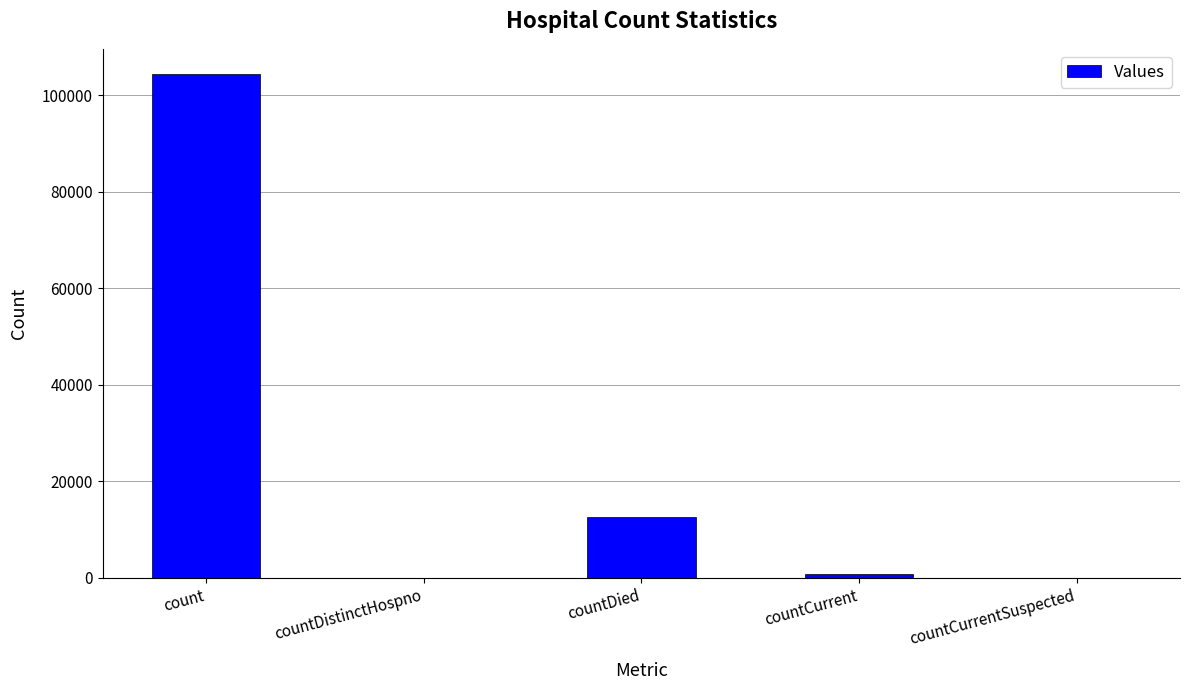

True or false: the data shows 61167 at countDistinctHospno.

False